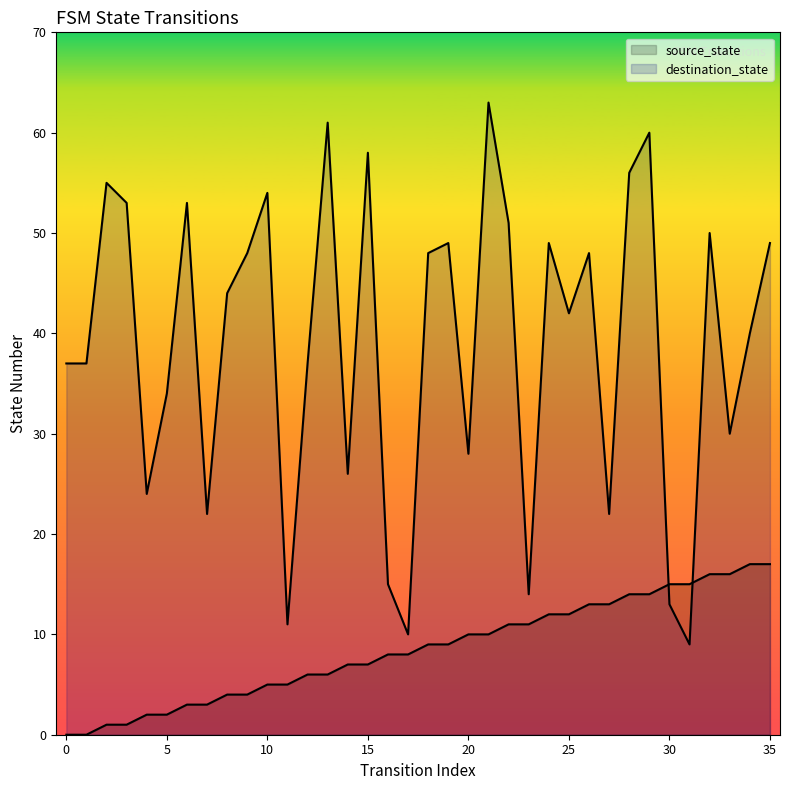

Which series ends up on top after the final intersection of destination_state and source_state?

destination_state